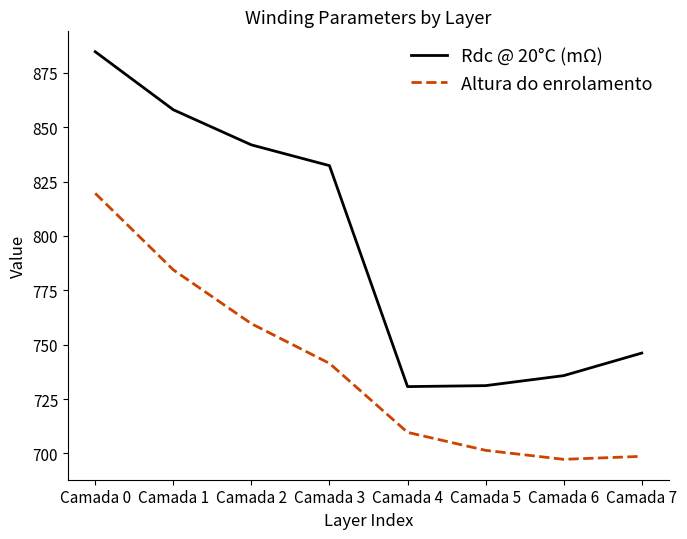

List the series in order of their peak value, lowest first.

Altura do enrolamento, Rdc @ 20°C (mΩ)